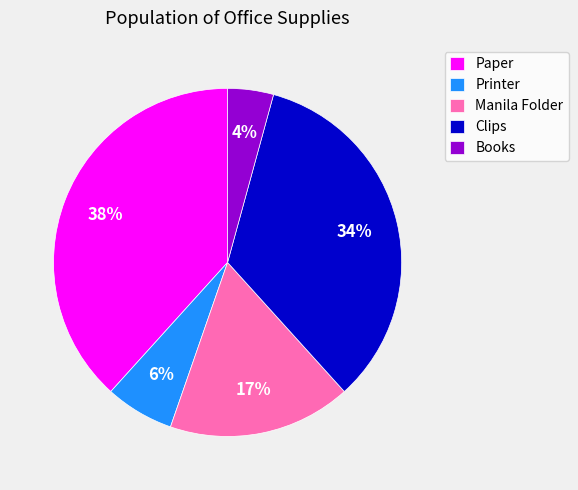

Does Clips account for over 50% of the chart?

No